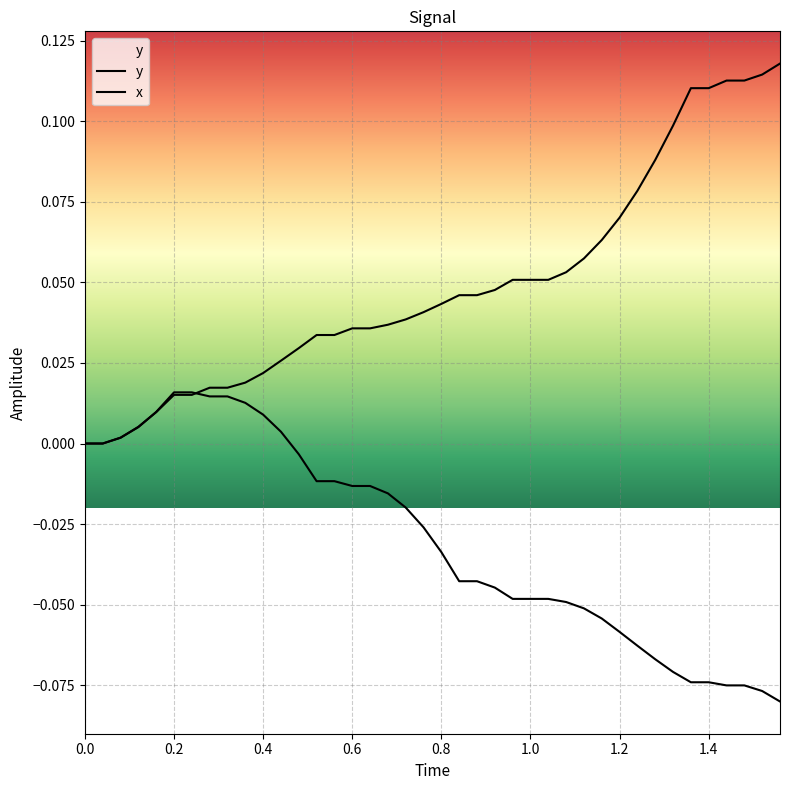

How many positive values does the y series have?

38